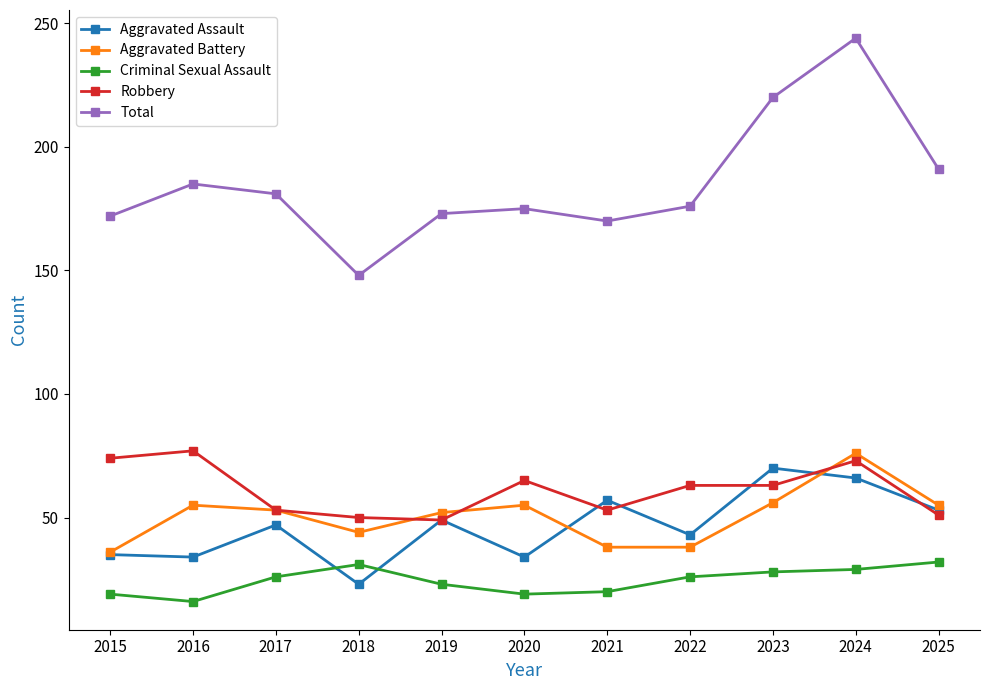

At 2016, list the series in order from smallest to largest.

Criminal Sexual Assault, Aggravated Assault, Aggravated Battery, Robbery, Total